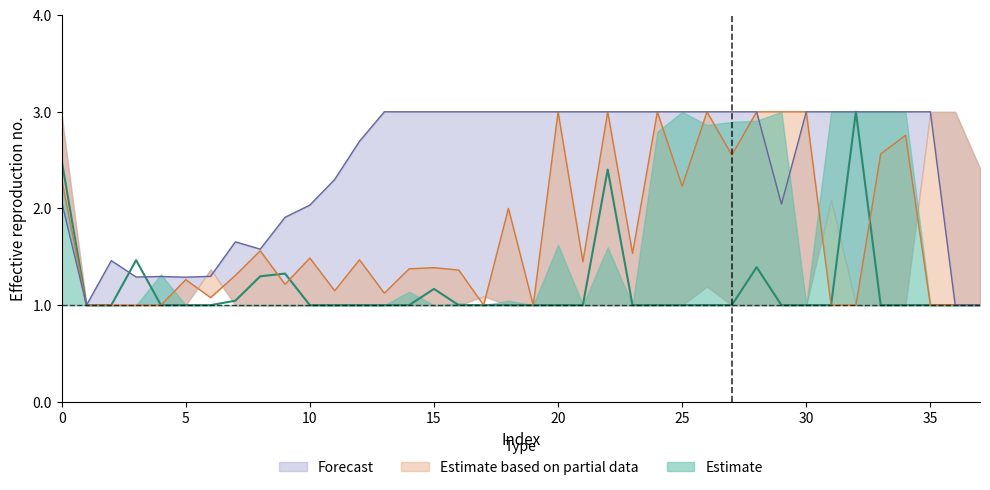

At which category does 3 reach its first local peak?

5